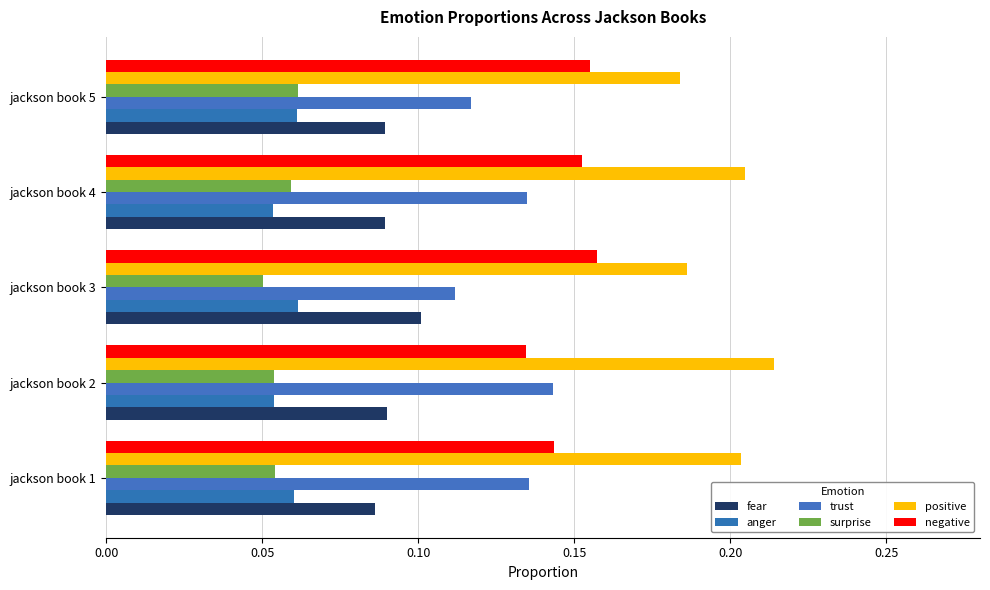

How many categories are shown in the chart?

5